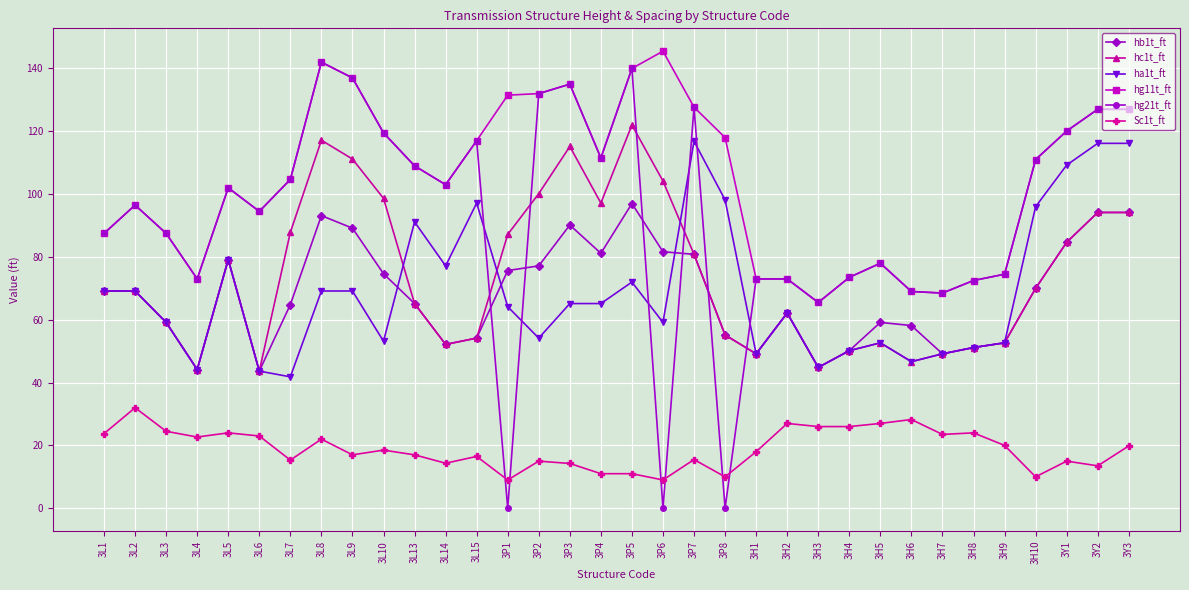

Is it true that hc1t_ft equals 88.4 at 3L13?

False